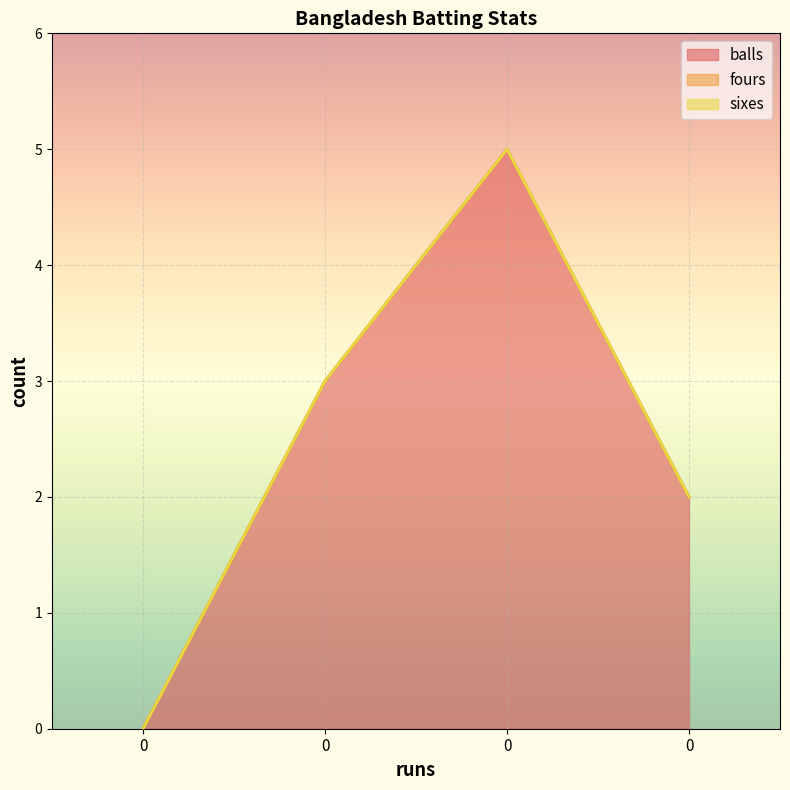

Count the number of categories in the chart.

4